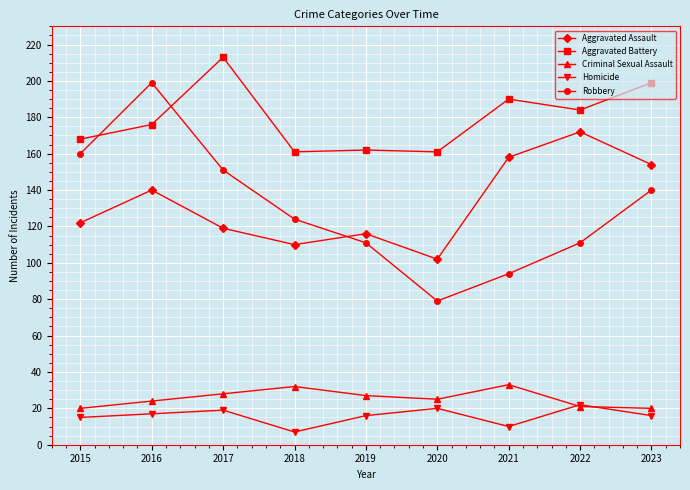

Which category has the lowest value across all series?

2018